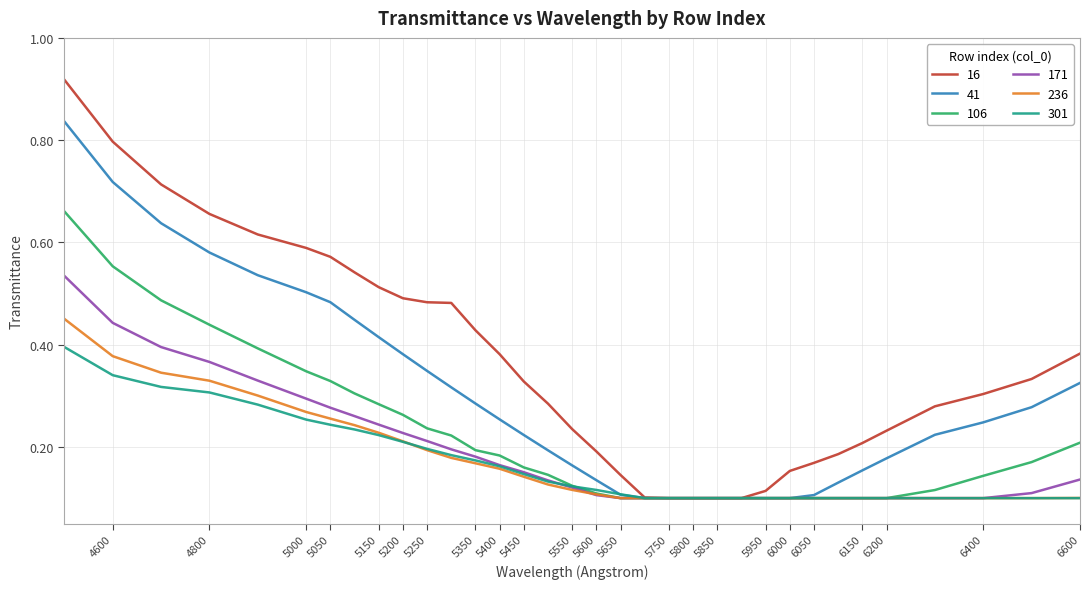

True or false: 16 has more than 2 interior local peaks.

False